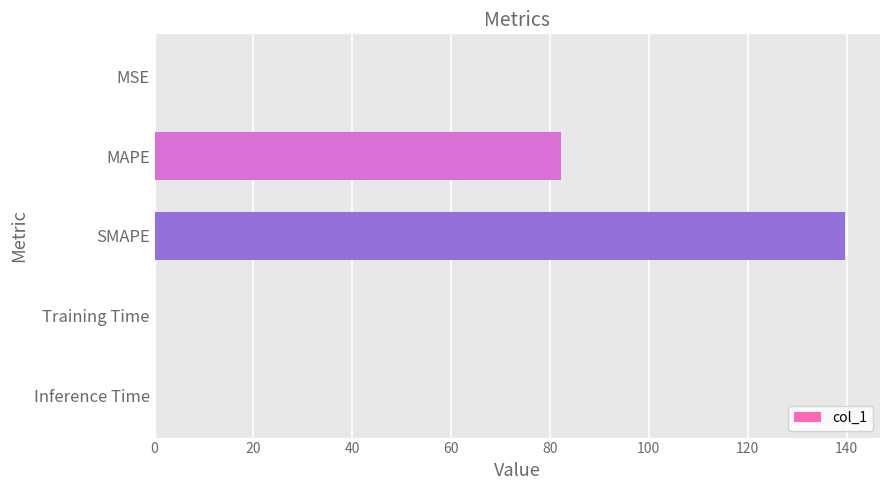

What is the sum of all values?

222.1